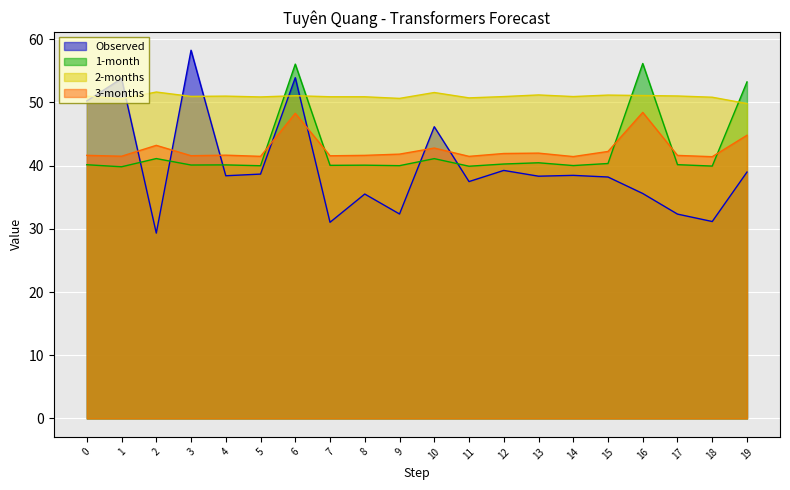

At which label is 1-month closest to 47?

2